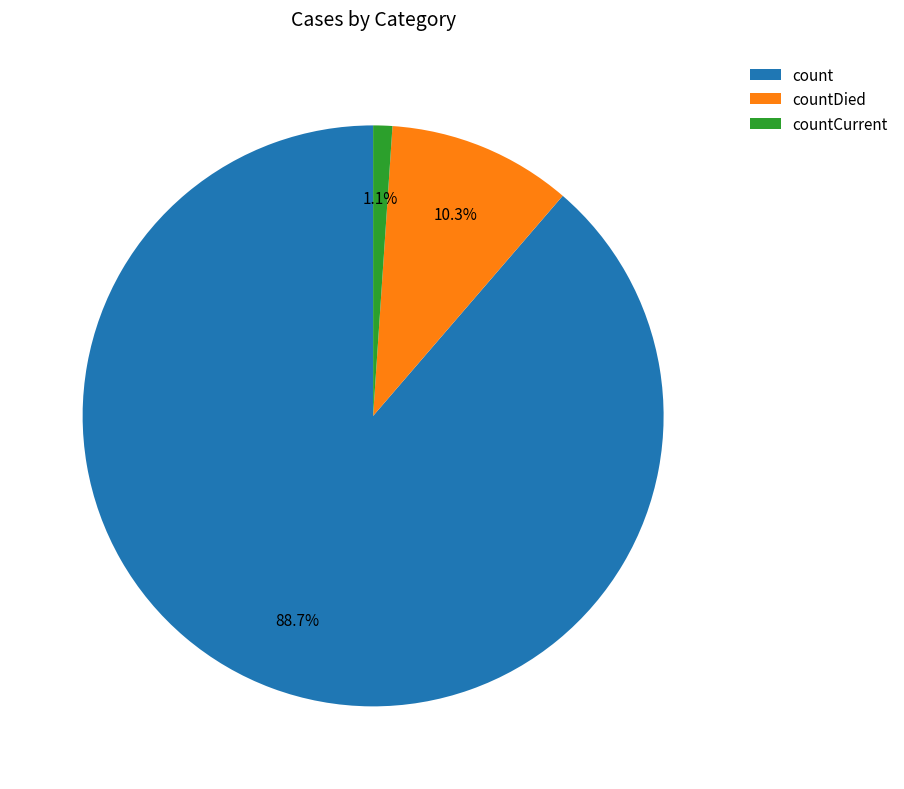

How many slices are in this pie chart?

3